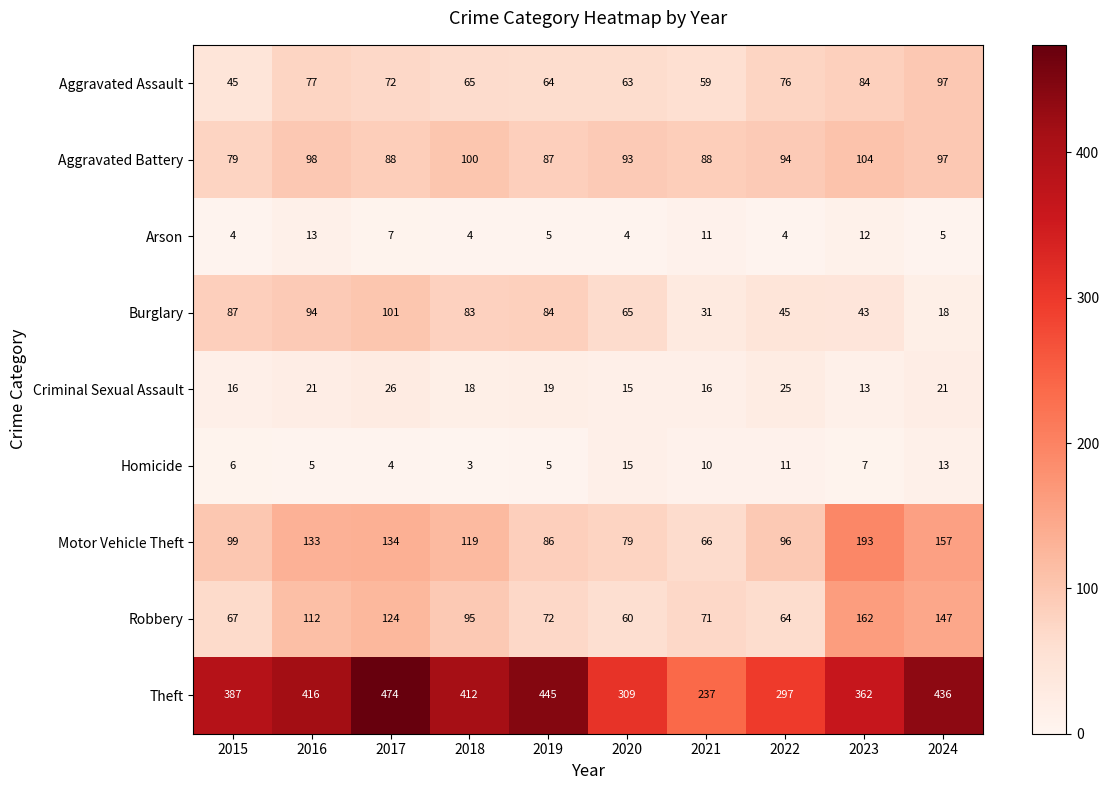

Rank the series by their maximum value, from lowest to highest.

Arson, Homicide, Criminal Sexual Assault, Aggravated Assault, Burglary, Aggravated Battery, Robbery, Motor Vehicle Theft, Theft